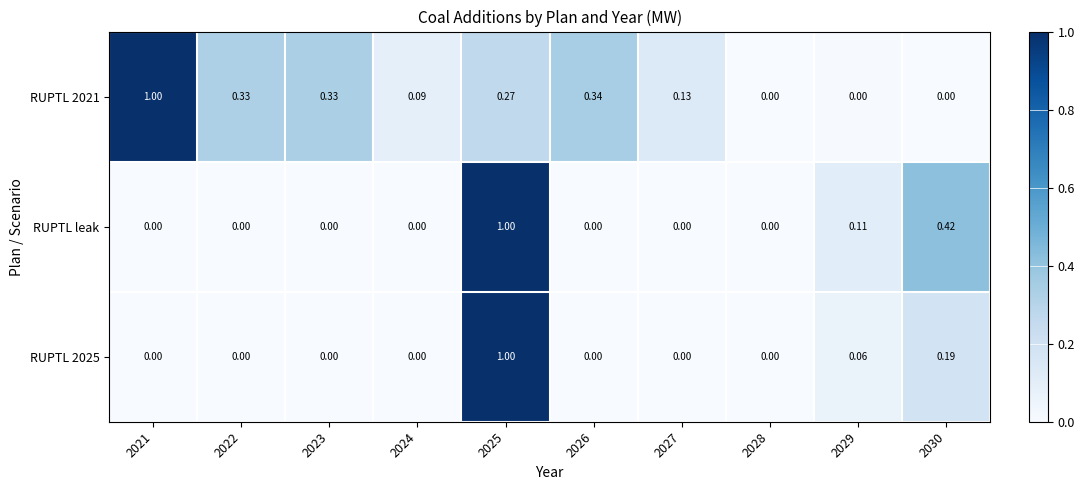

Is the value of RUPTL leak at 2027 greater than the value of RUPTL 2021 at 2022?

No